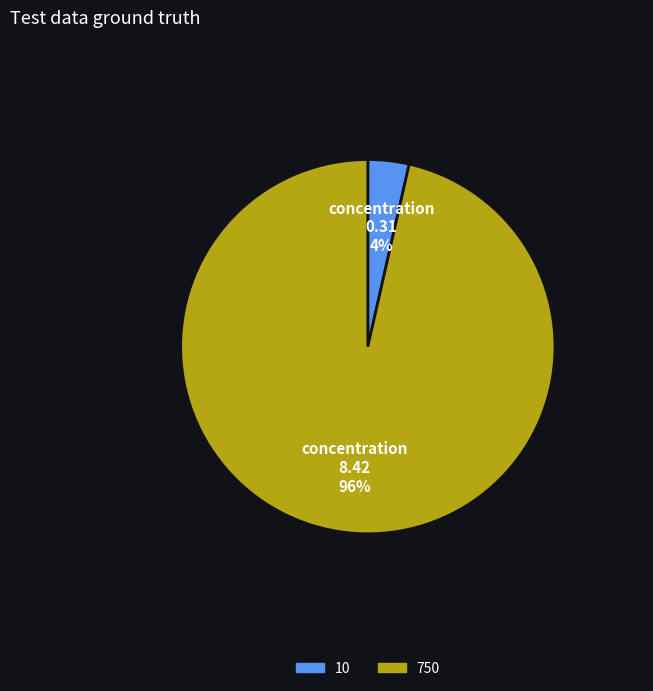

What is the smallest slice in the pie chart?

10